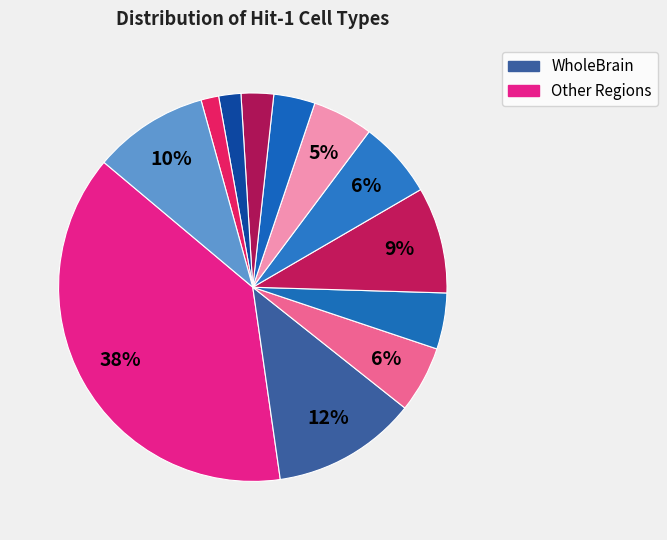

Count the number of slices in the pie.

12